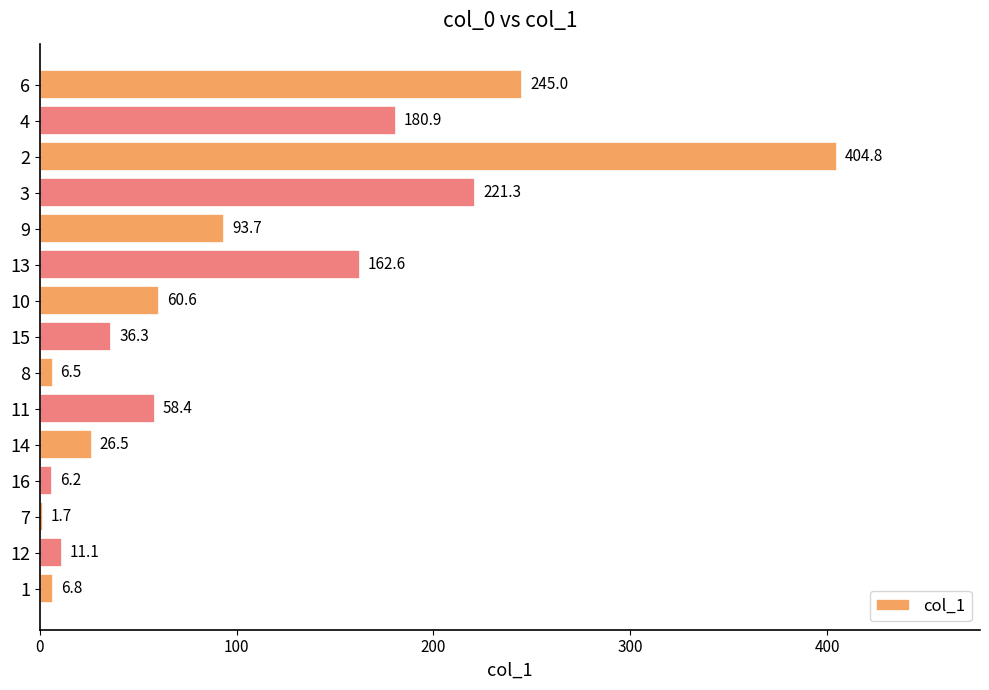

True or false: the data shows 392.4 at 11.

False